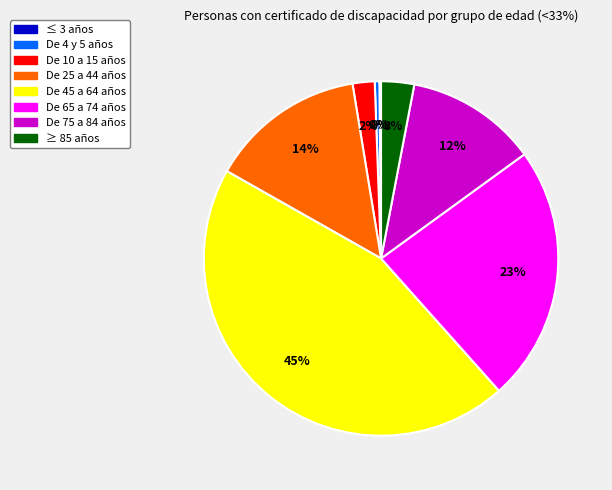

Is the sum of De 10 a 15 años and De 4 y 5 años greater than half?

No